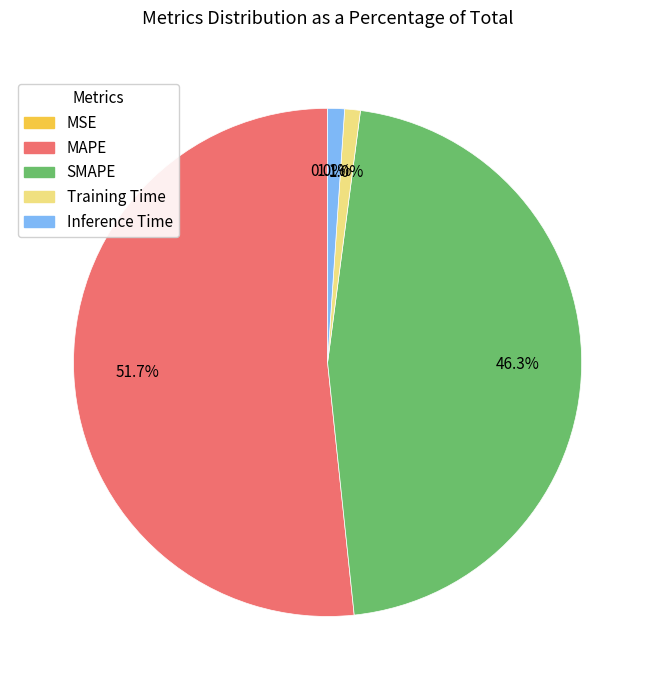

Which slice is the largest?

MAPE